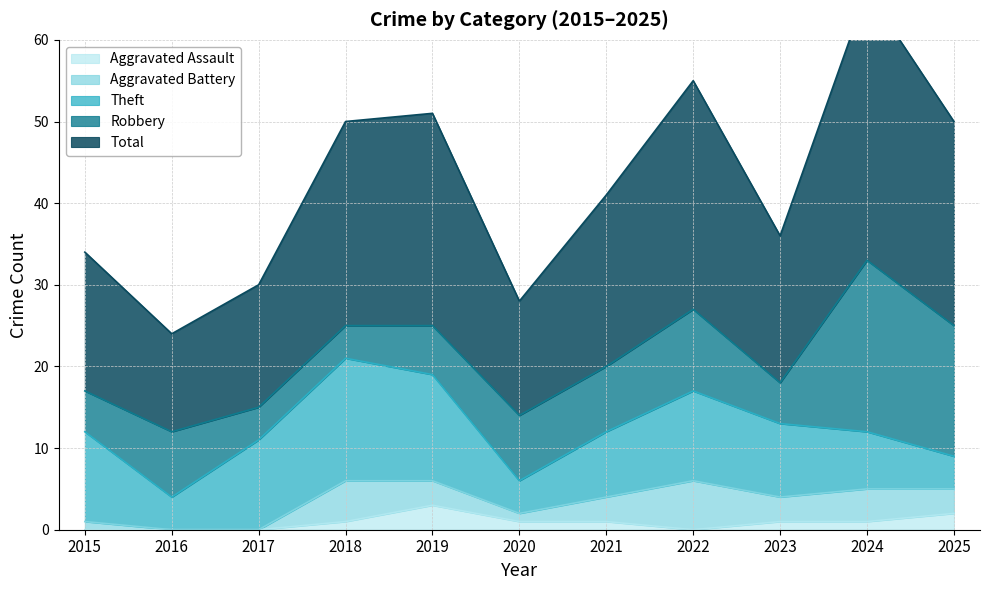

True or false: Robbery and Total intersect in this chart.

False